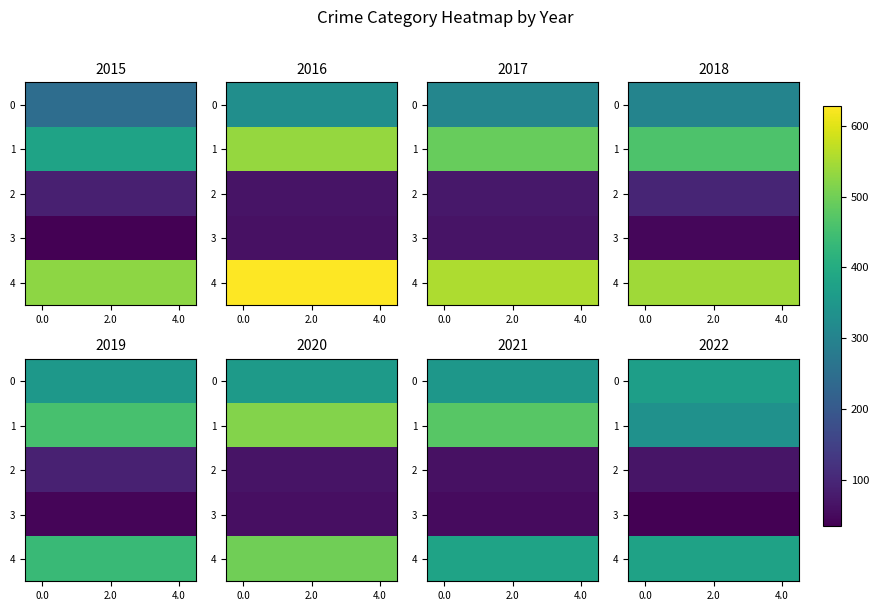

Which has a higher value, 2.0 or 4.0?

2.0